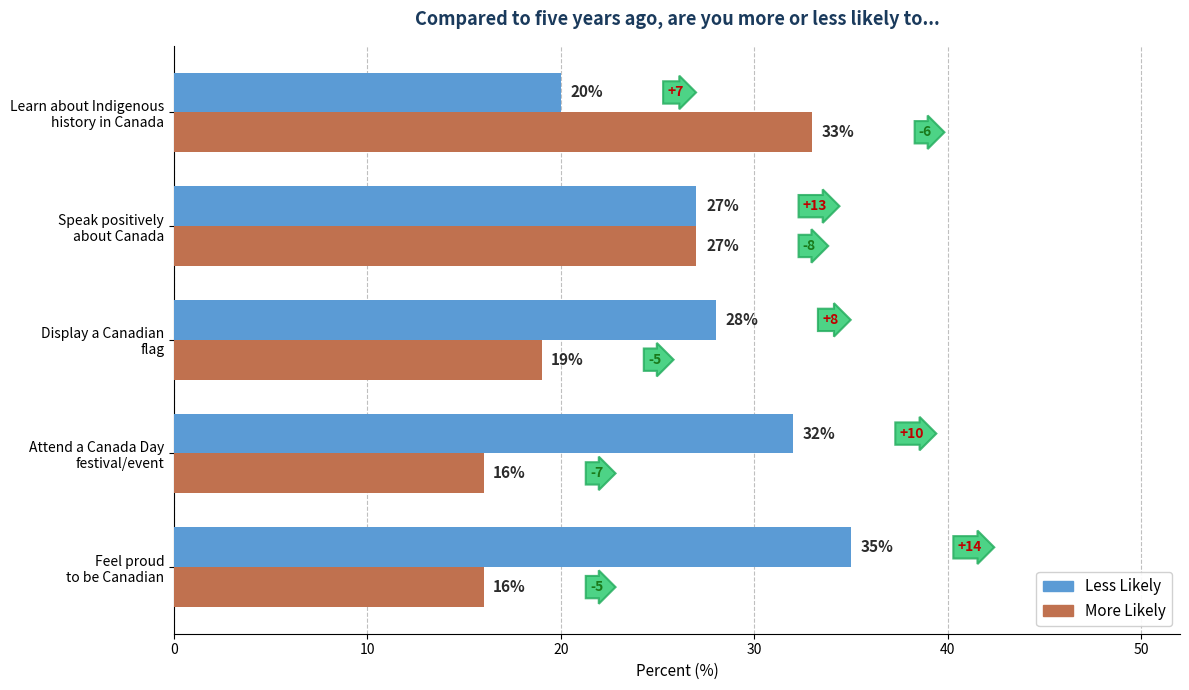

List the labels in order of Less Likely value, largest first.

Feel proud
to be Canadian, Attend a Canada Day
festival/event, Display a Canadian
flag, Speak positively
about Canada, Learn about Indigenous
history in Canada